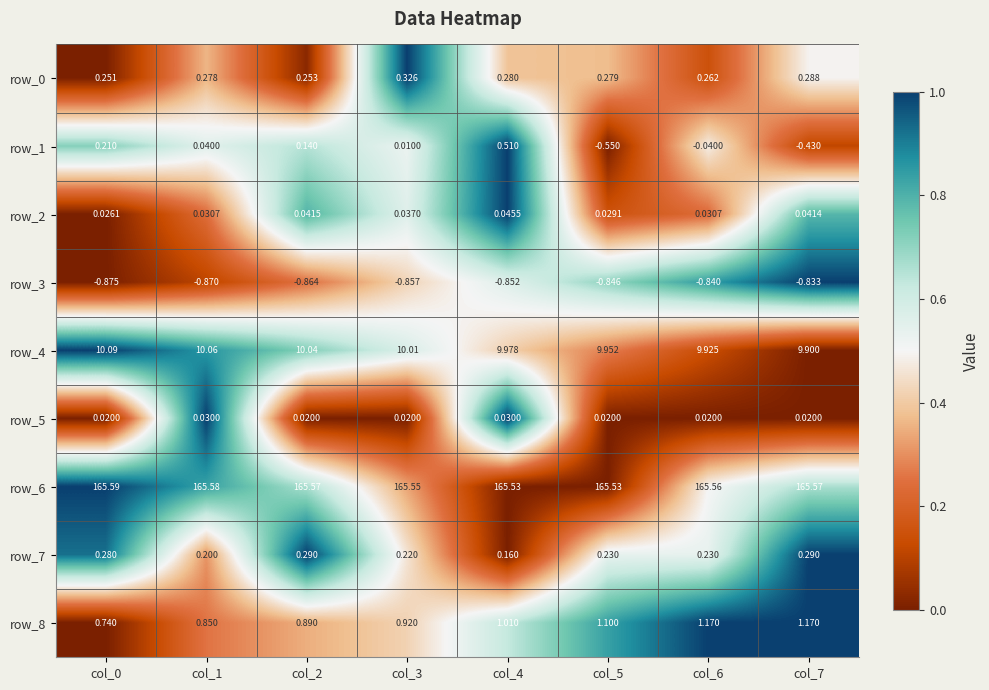

Between col_0 and col_6, which series saw the biggest shift?

row_8